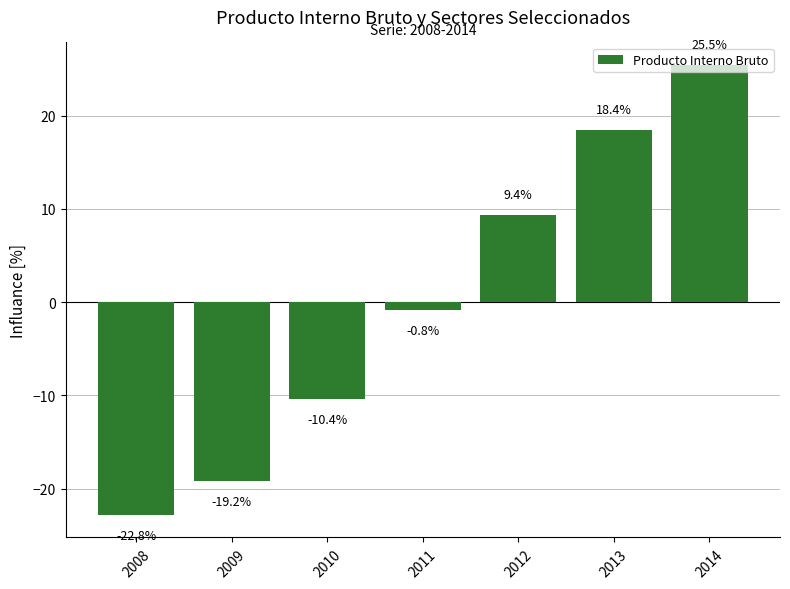

What is the smallest value displayed?

-22.8